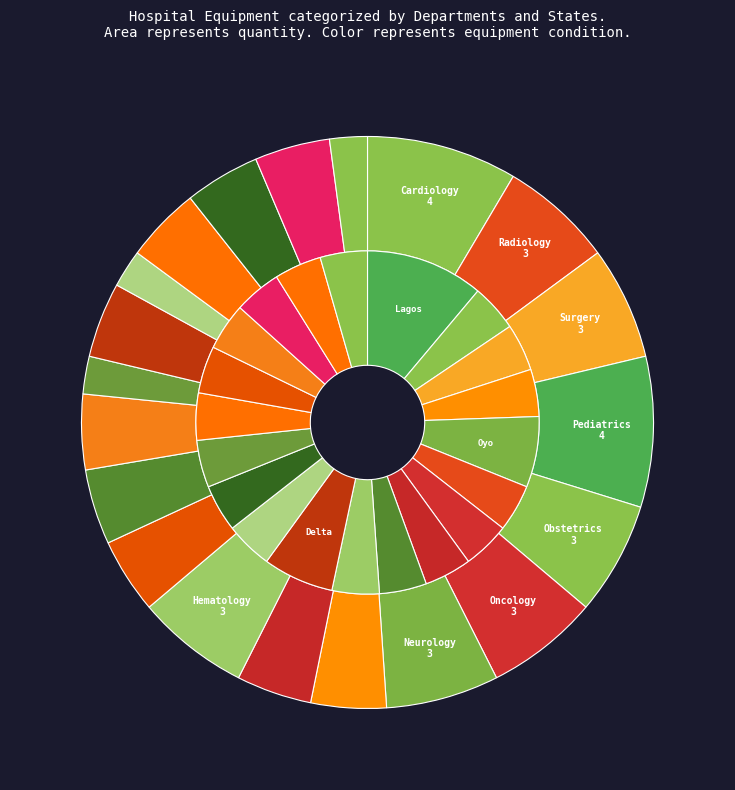

Is there a majority slice in this chart?

No